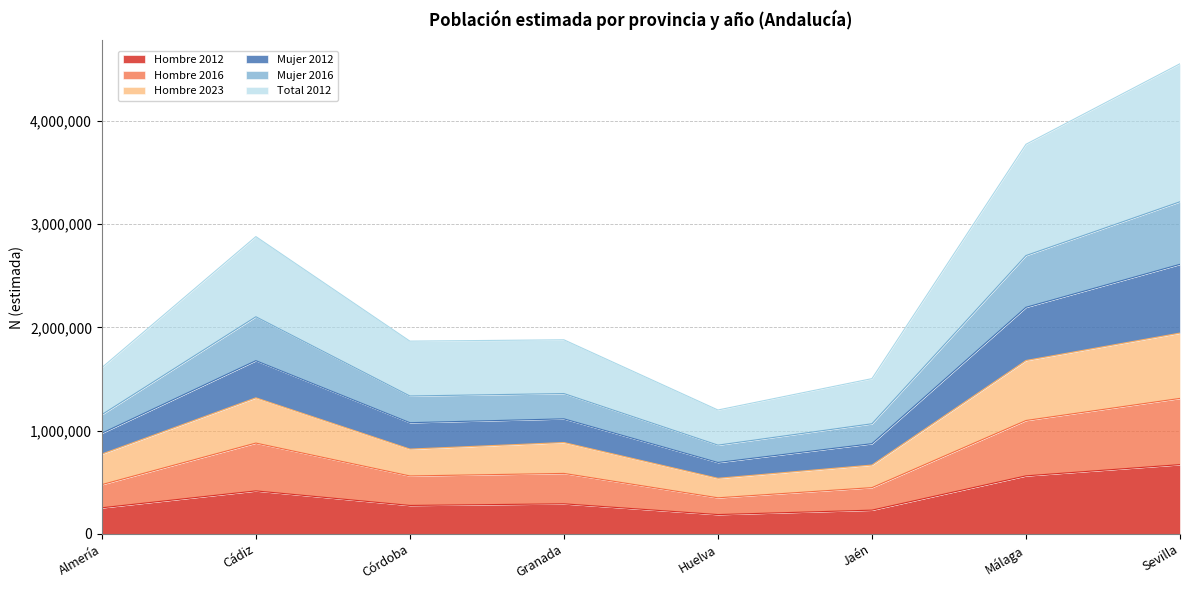

What is the lowest value of the Hombre 2012 series?

187152